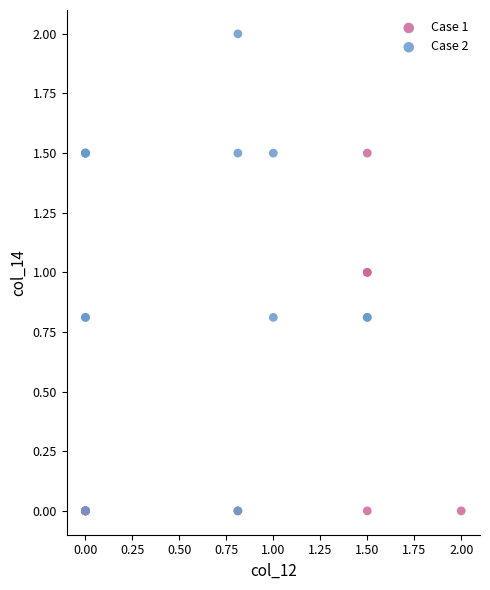

What are all the series names shown in the legend?

Case 1, Case 2